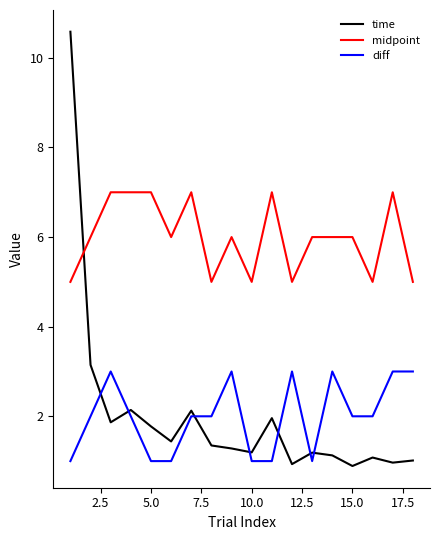

True or false: midpoint has more than 2 interior local peaks.

True